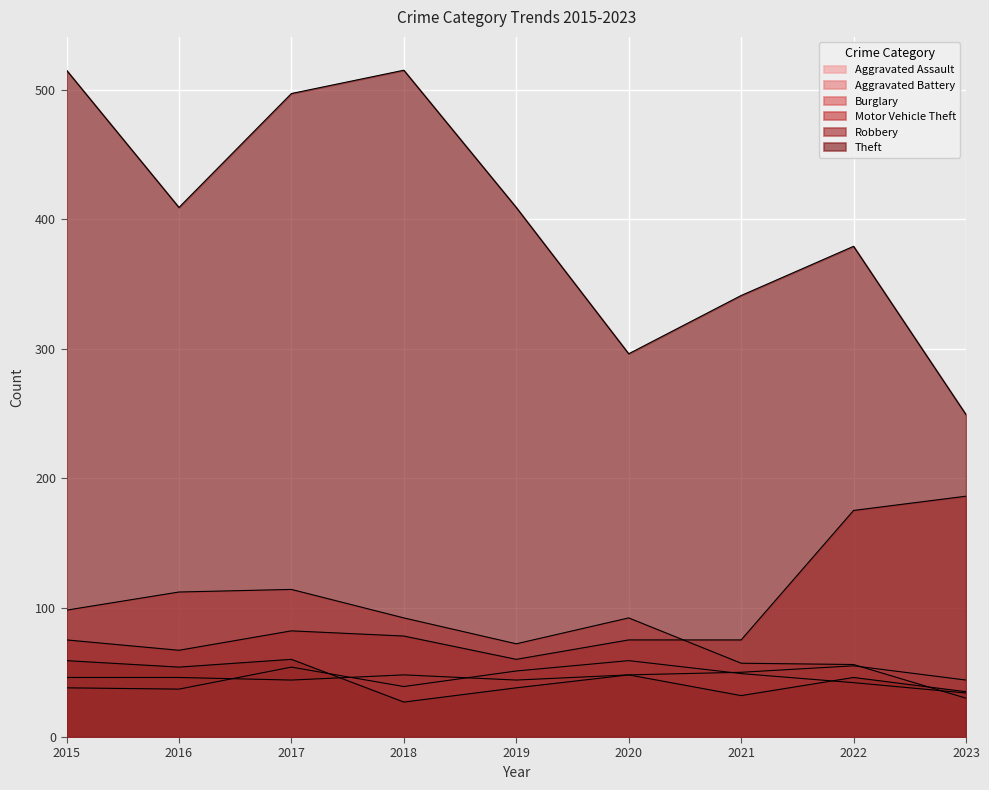

What is the difference between the Motor Vehicle Theft values at 2015 and 2019?

15